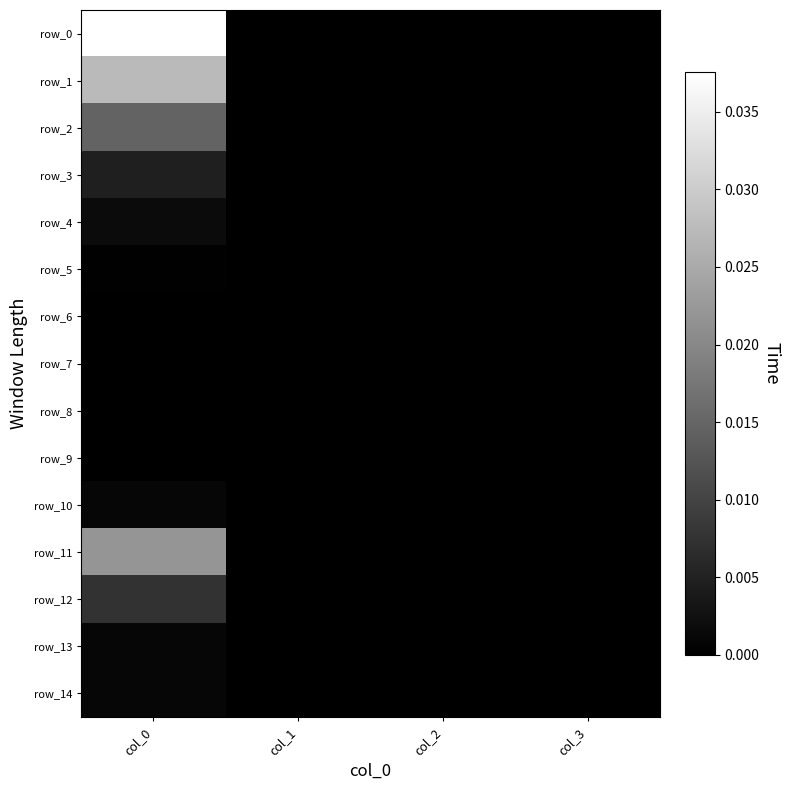

At which category is the sum across all series the highest?

col_0